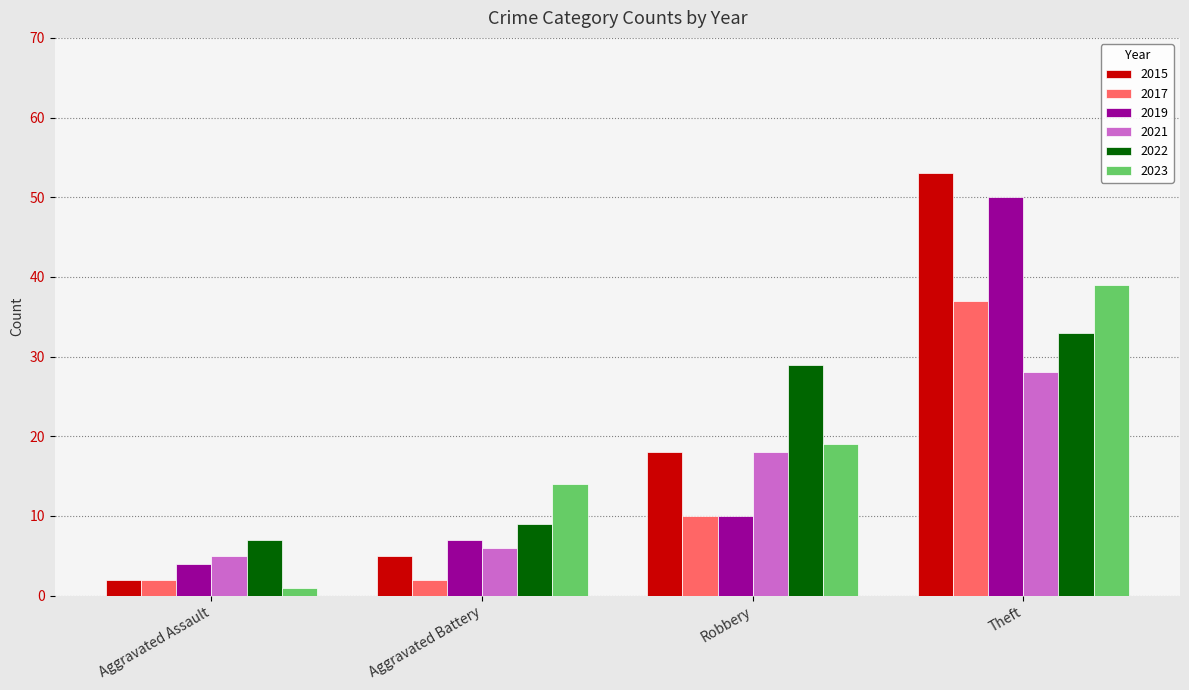

What is the label of the 4th bar from the left?

Theft